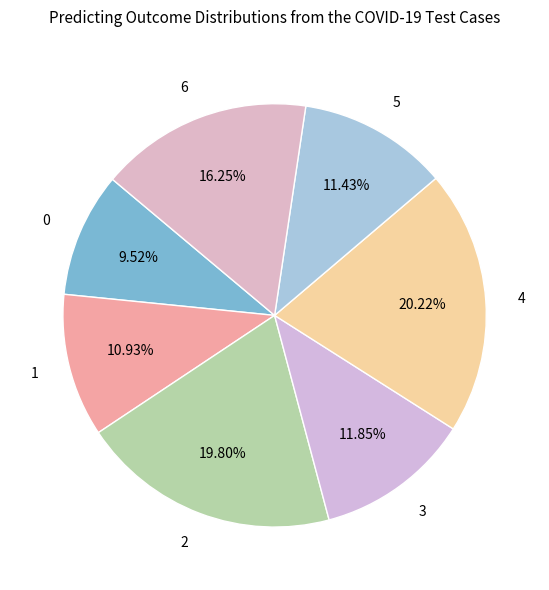

Does 1 represent more than half of the total?

No